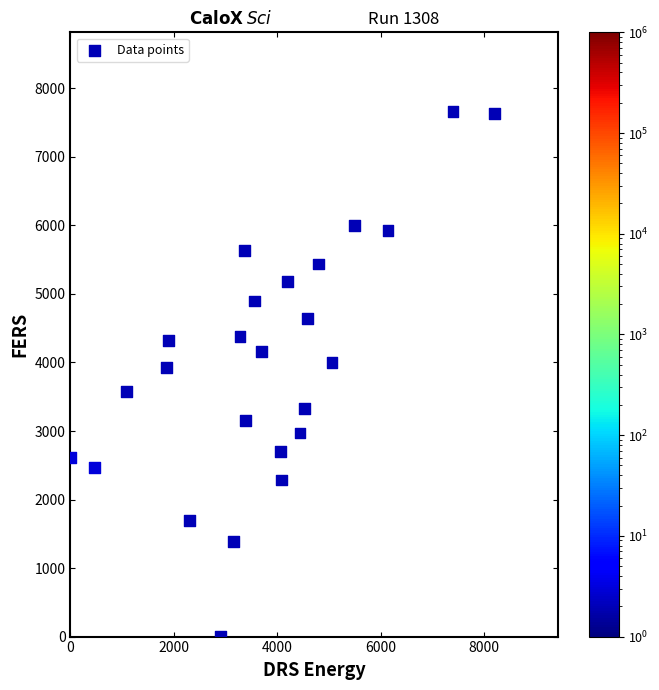

What is the range of Y values (max minus min)?

7668.0